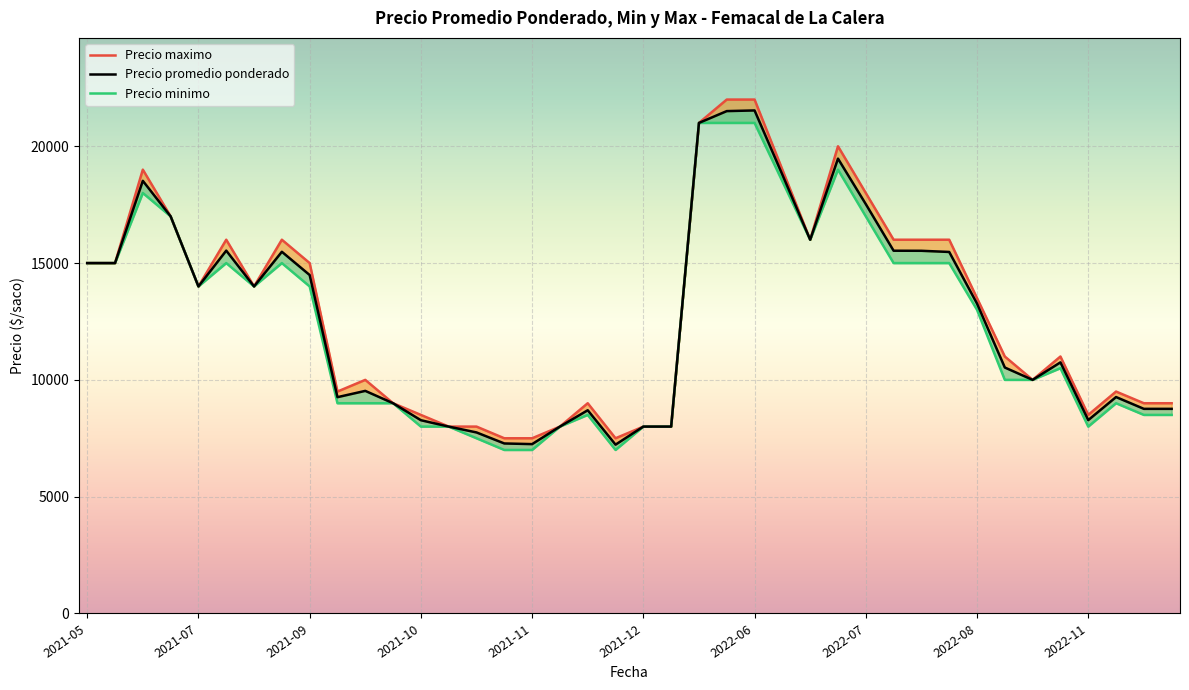

What is the smallest value displayed?

7000